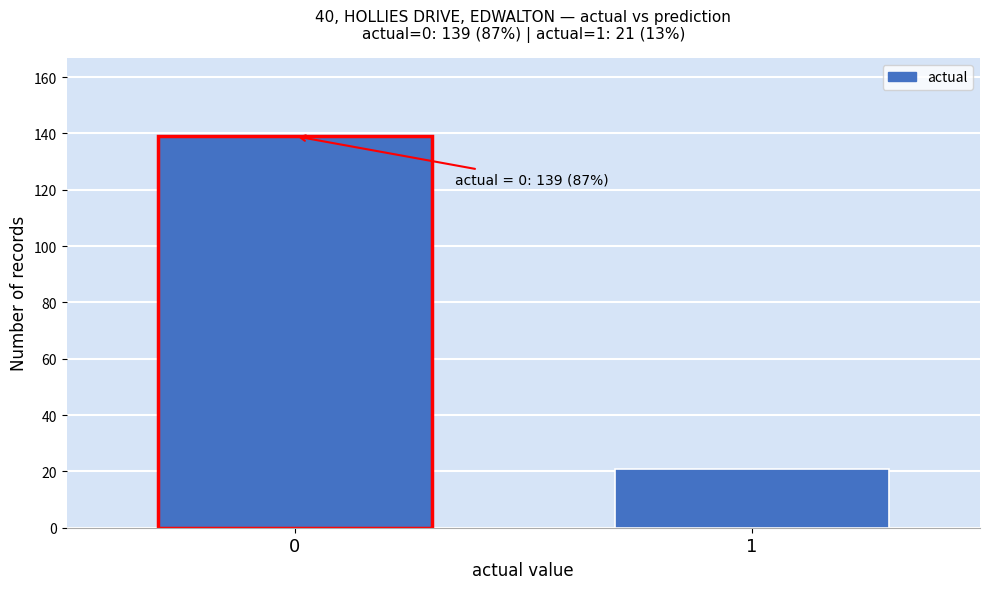

Reading left to right, extract all data points from this chart.

0=139	1=21